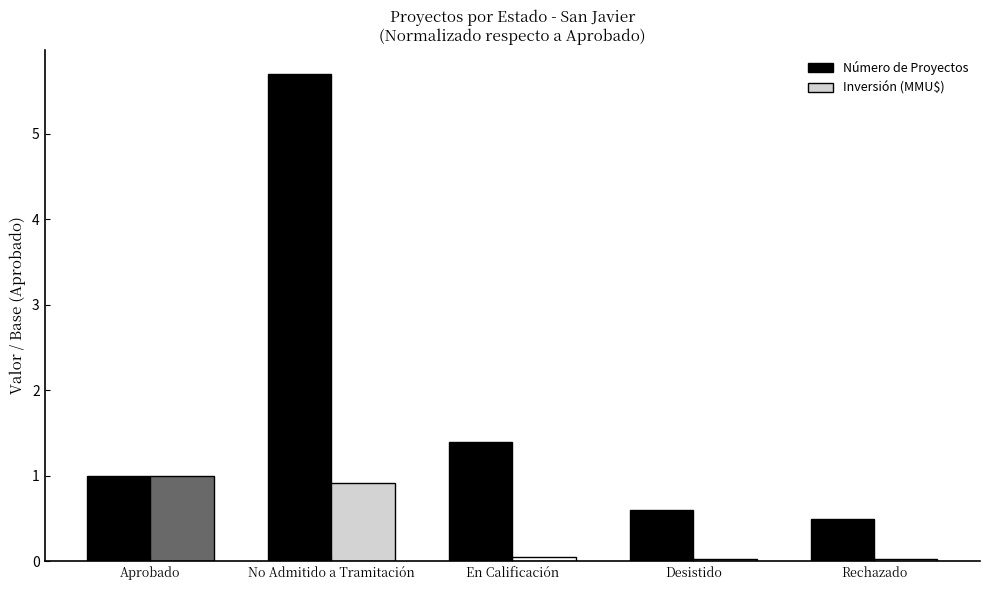

How many bars are there in total?

10